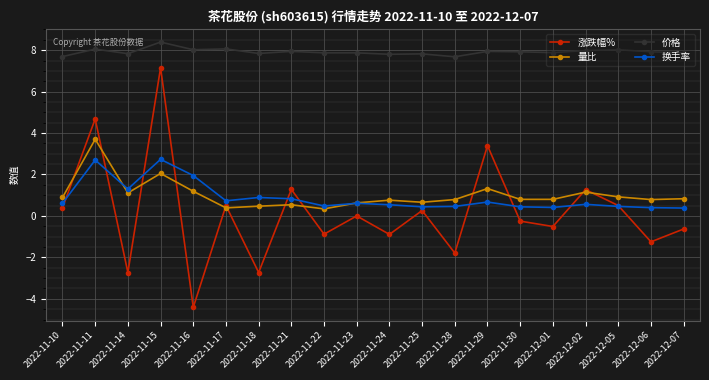

Where is the first local maximum for 换手率?

2022-11-11